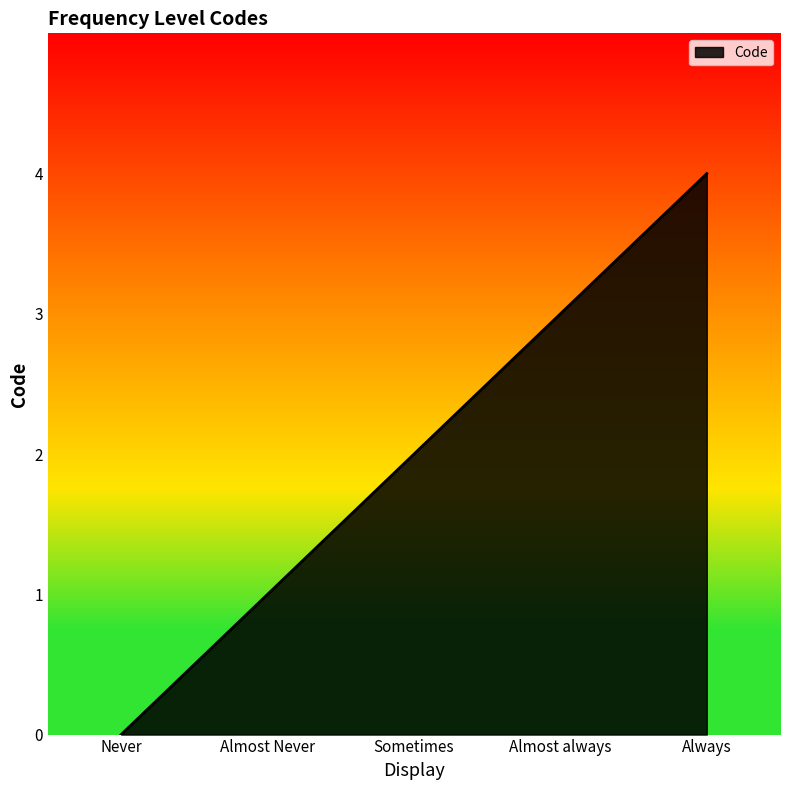

At which category does the chart reach its peak across all series?

Always